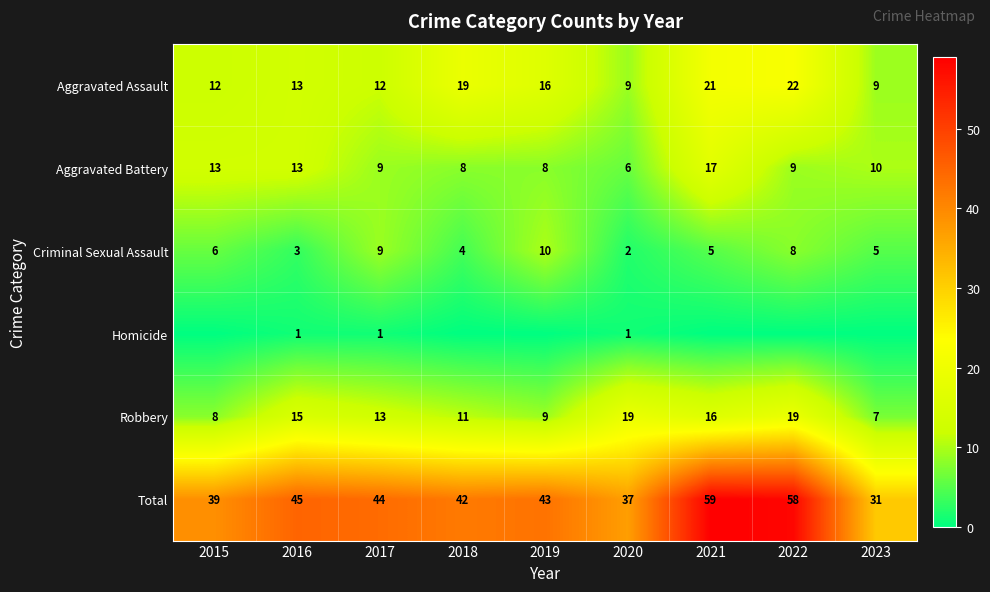

What is the total value across all series at 2018?

84